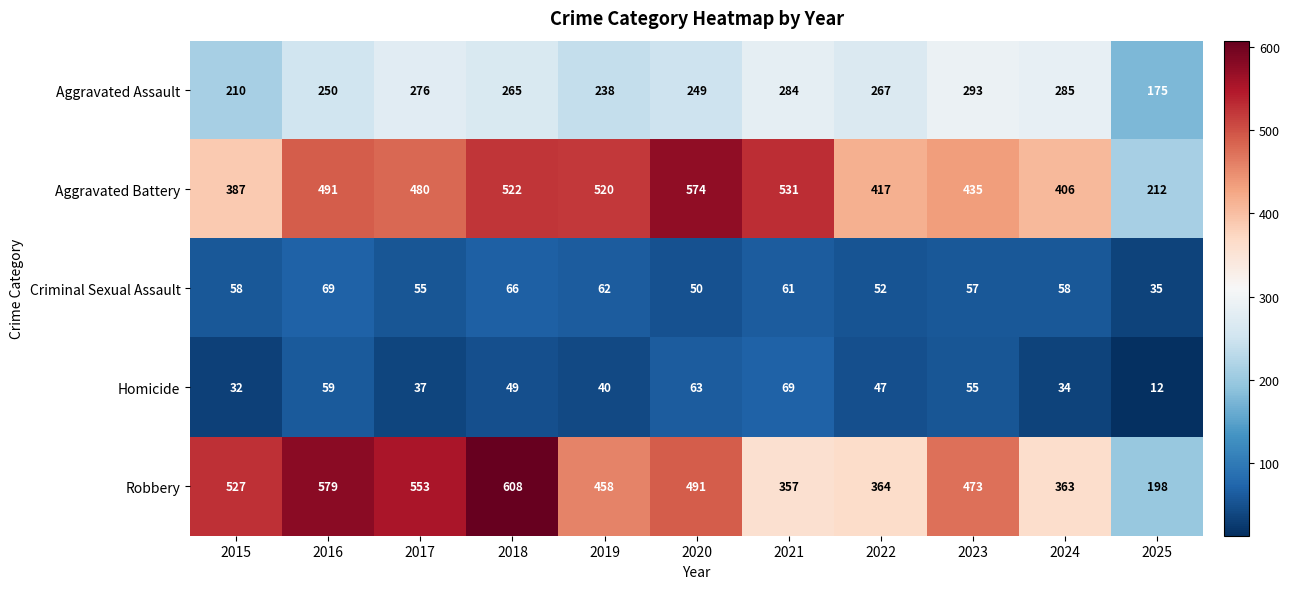

At 2020, list the series in order from largest to smallest.

Aggravated Battery, Robbery, Aggravated Assault, Homicide, Criminal Sexual Assault